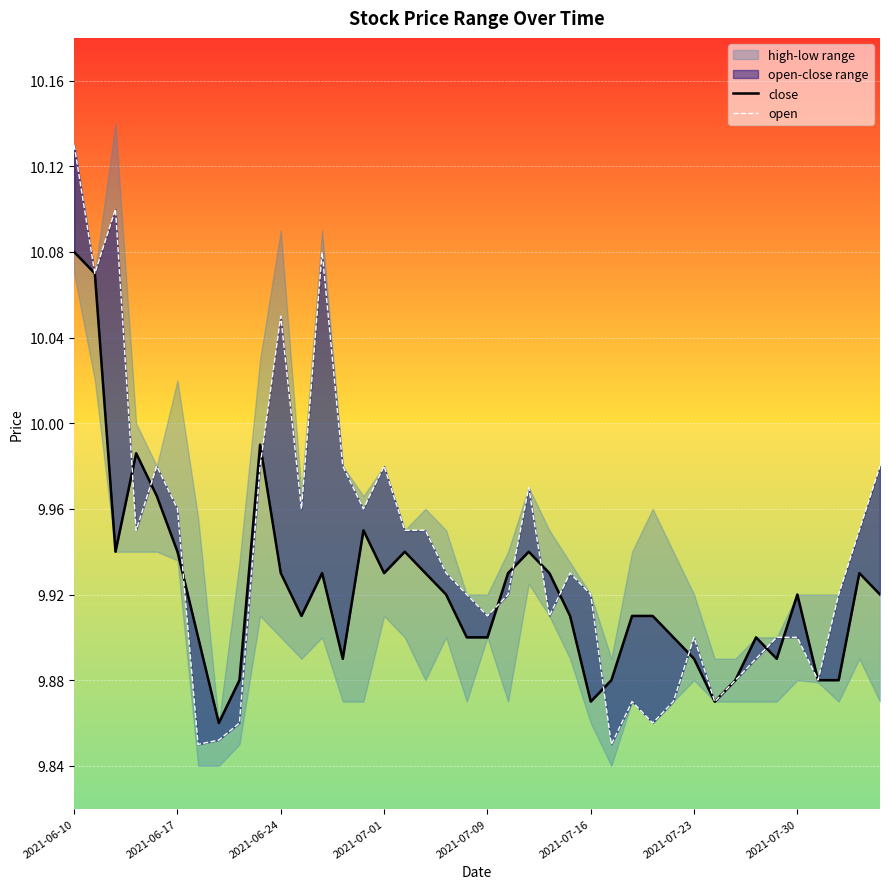

At 13, list the series in order from largest to smallest.

open, close